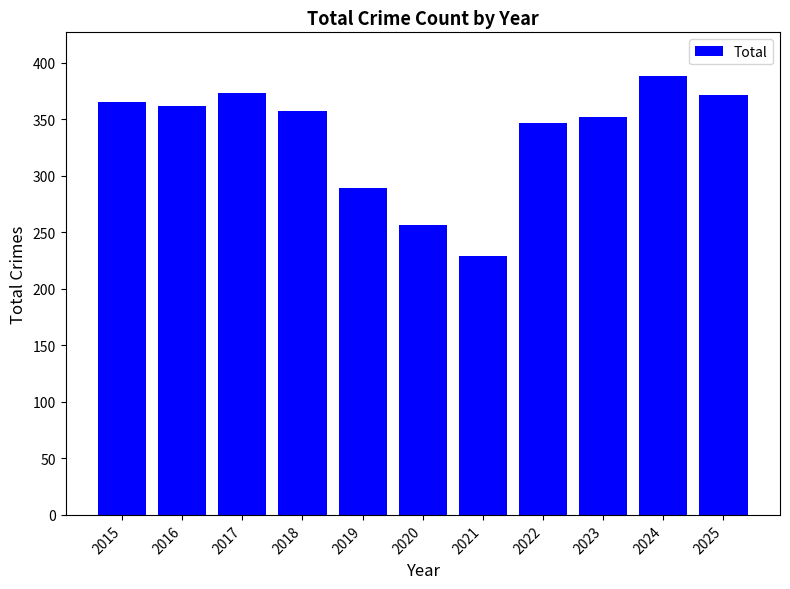

What is the sum of the values at 2019 and 2020?

545